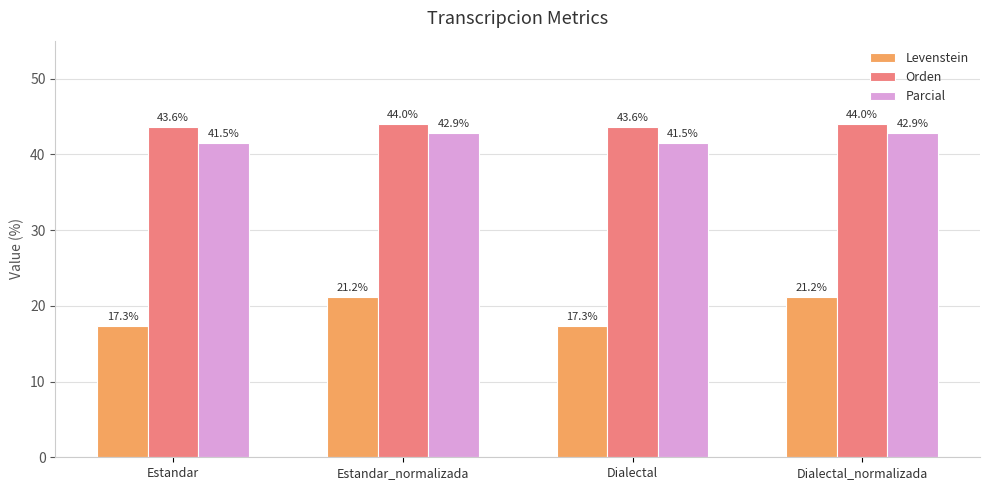

The value of Orden at Estandar is 58.9. True or false?

False